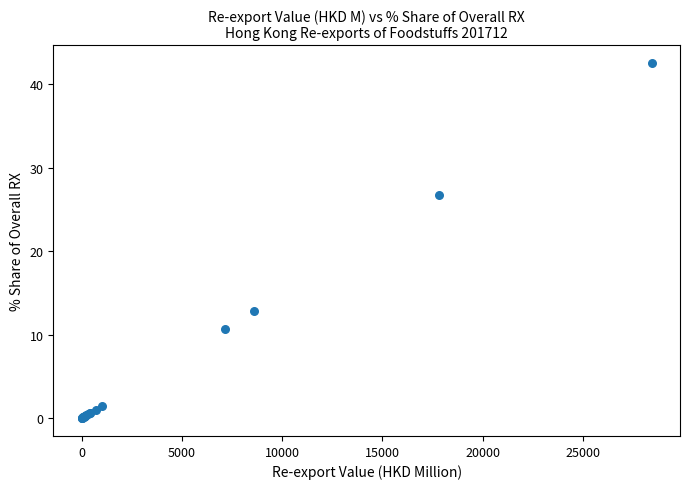

What Y value in the scatter plot is closest to 21?

26.7